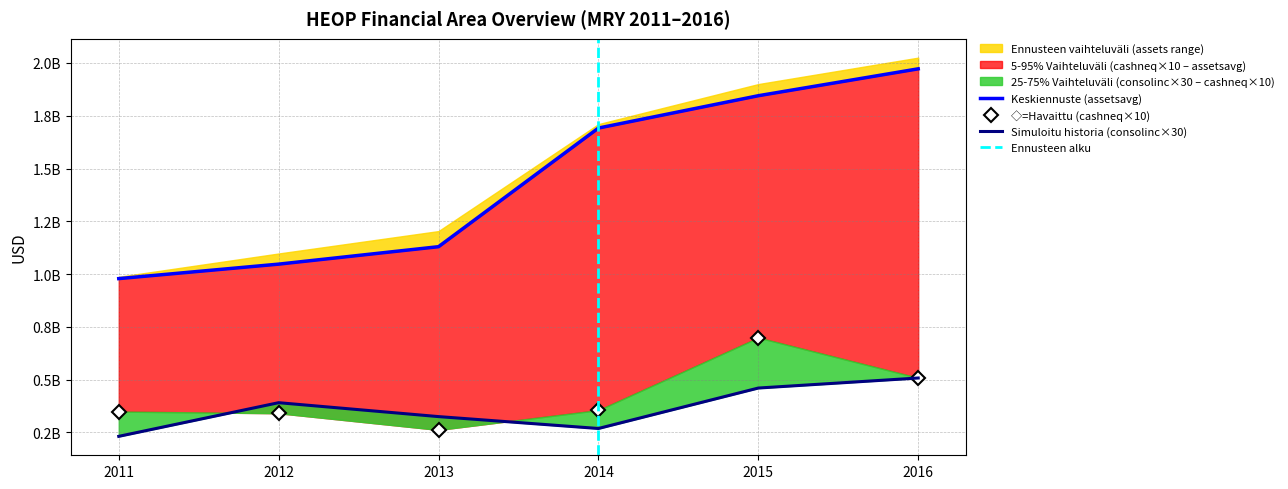

True or false: consolinc has more than 1 points higher than both neighbors.

False